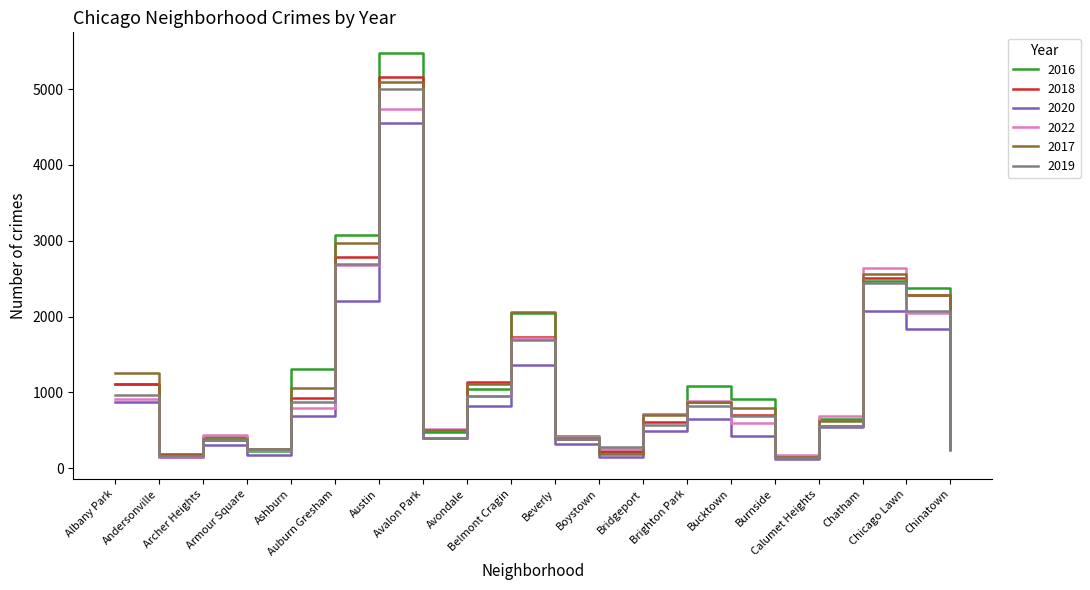

What is the spread (max minus min) of values at Calumet Heights?

157